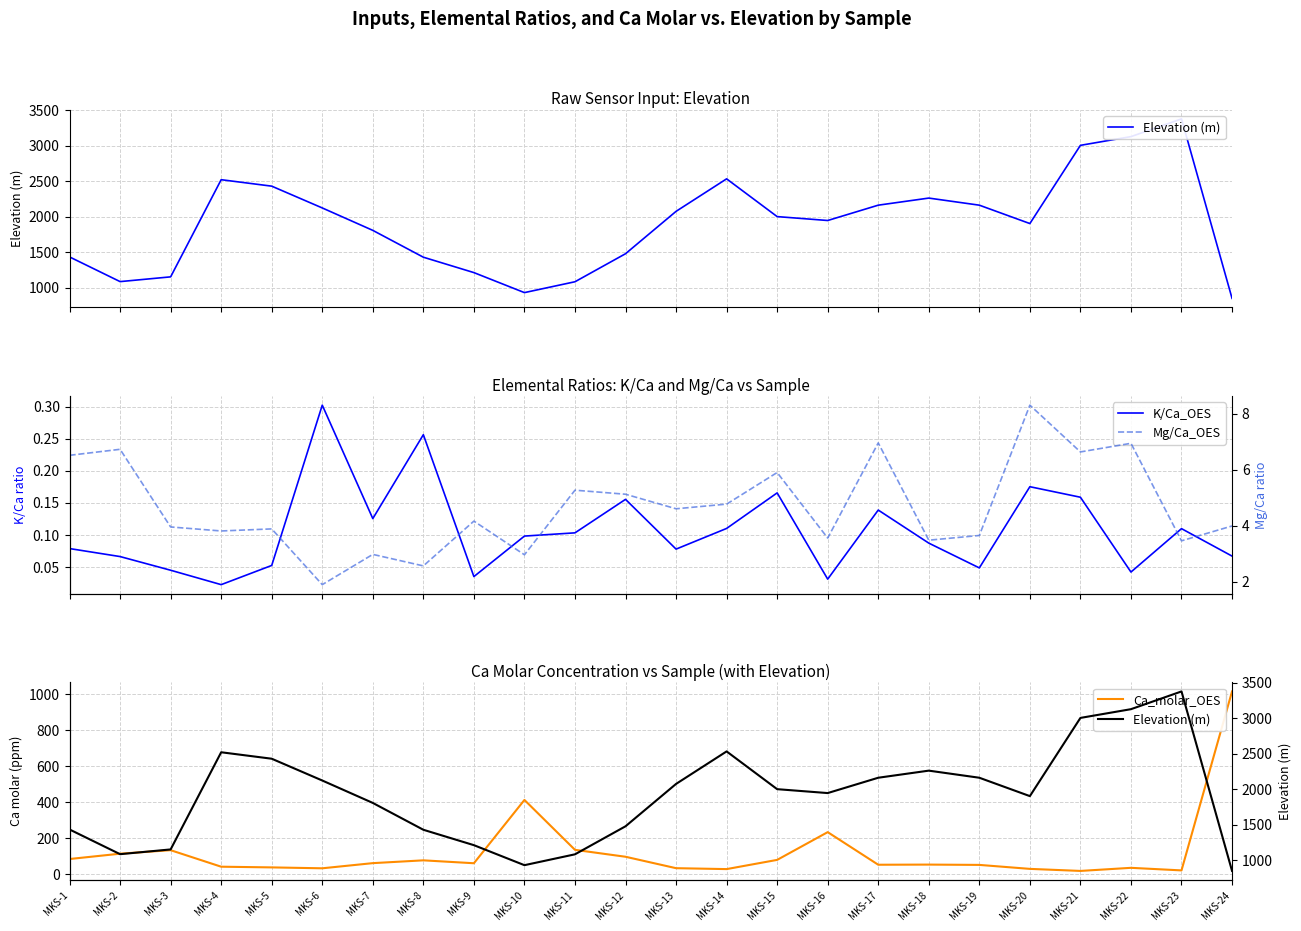

True or false: Ca_molar_OES has more than 2 interior local peaks.

True